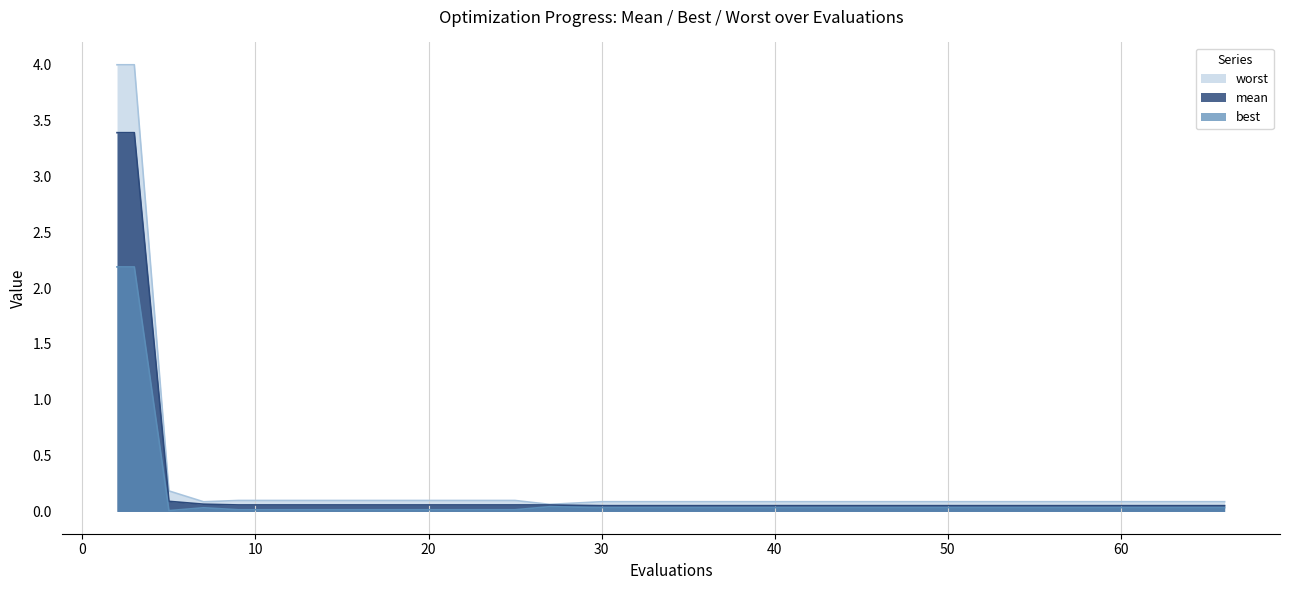

What is the value of the worst point at the 13th from the left?

0.1